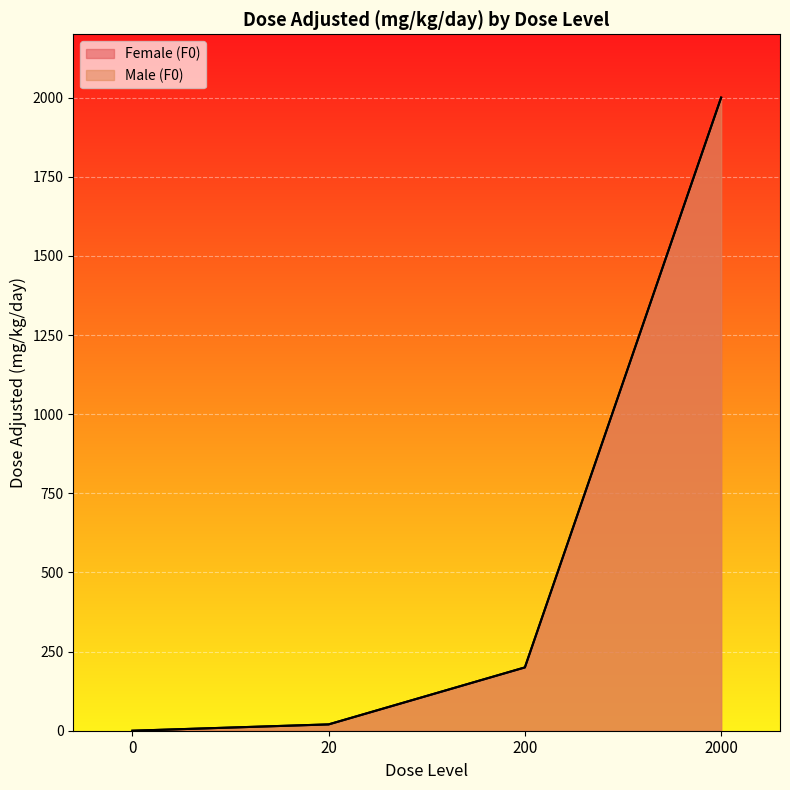

Which has a higher value, 0 or 20?

20